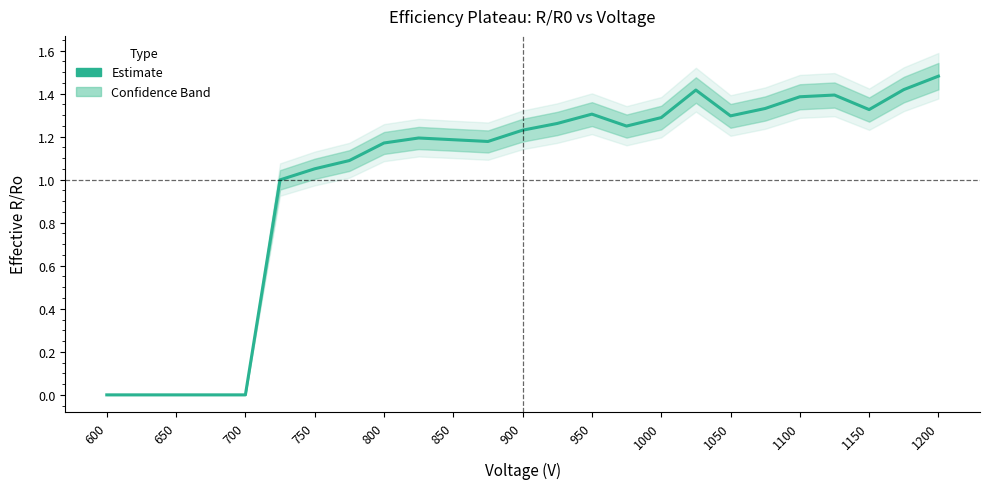

How many data points are less than 1?

6